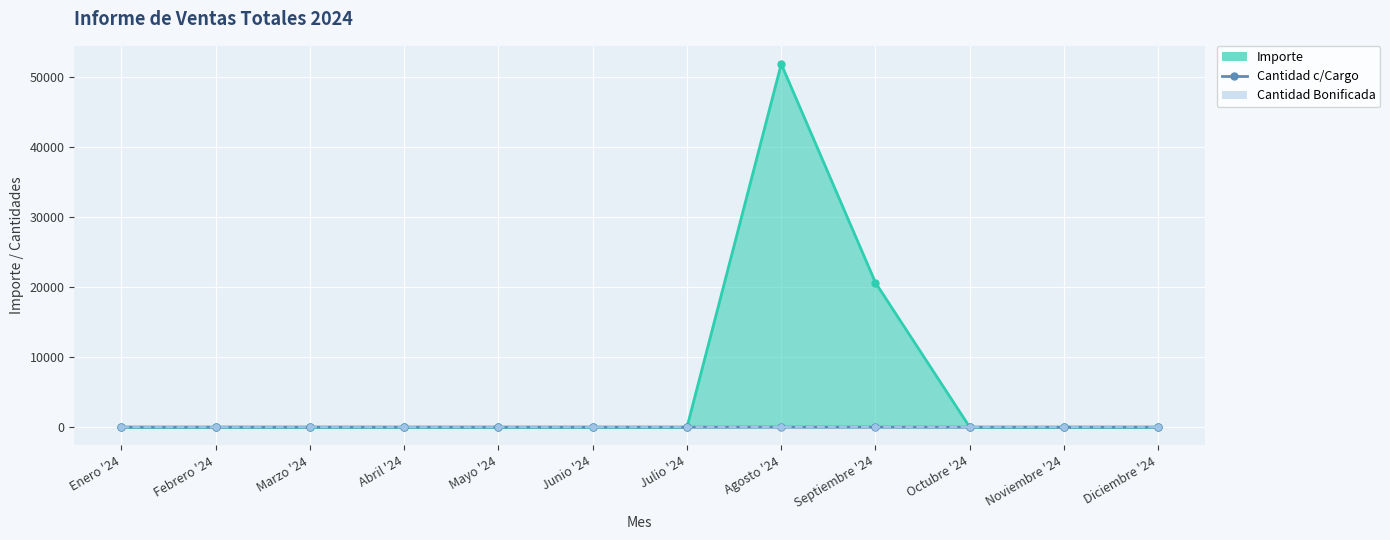

What are all the series names shown in the legend?

Importe line, Cantidad c/Cargo, Cantidad Bonificada line